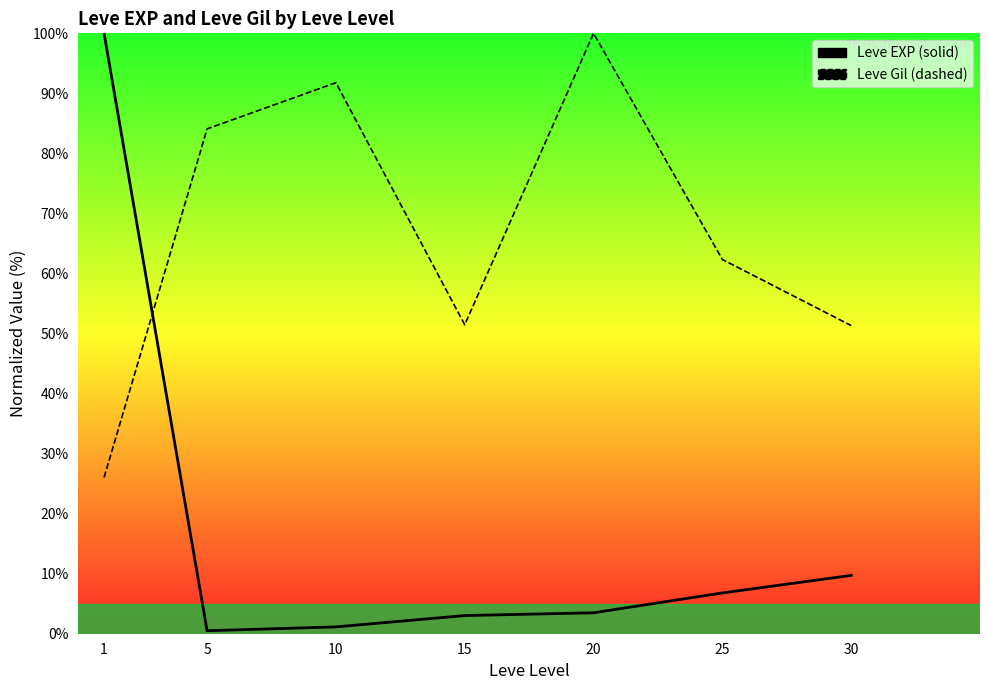

At how many categories does at least one series exceed 44?

7